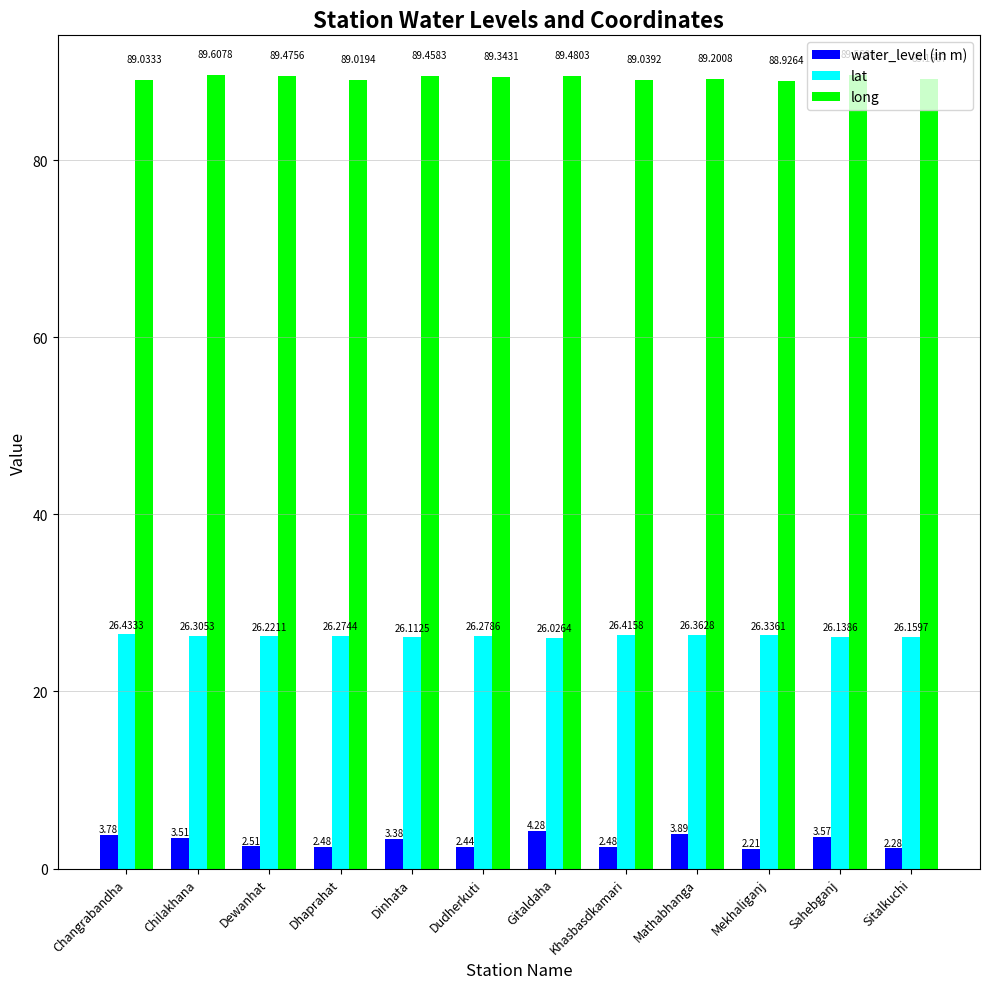

How many data points in long are less than 89?

1